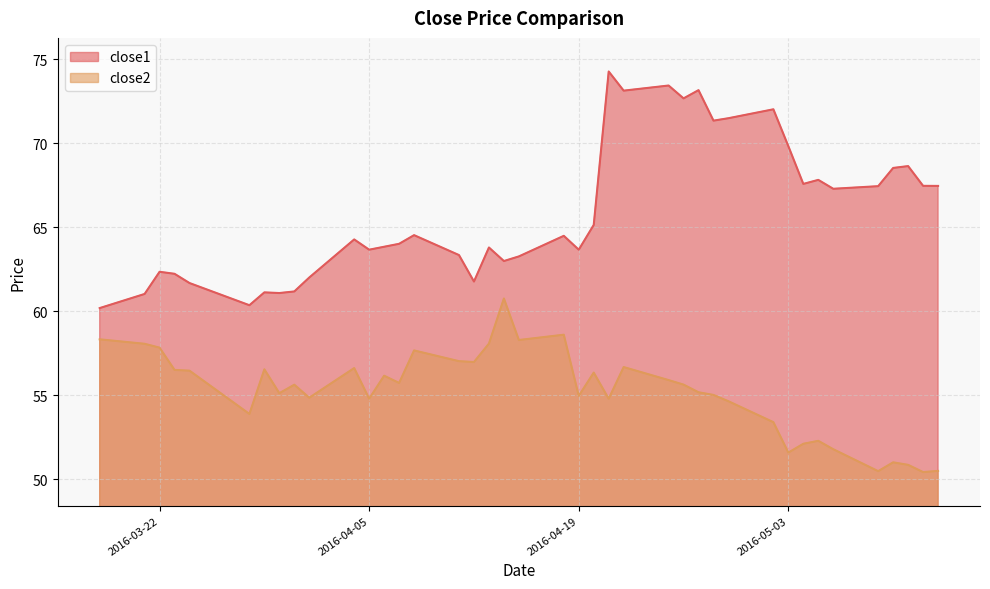

What is the label of the 17th point from the left?

2016-04-12